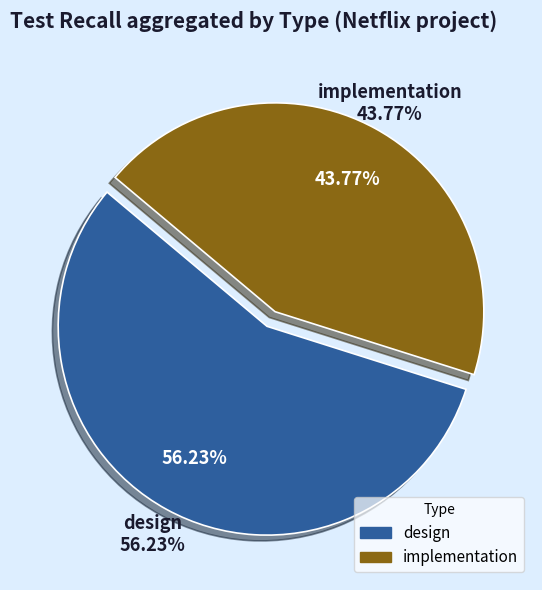

Is there any slice that represents more than half of the pie?

No